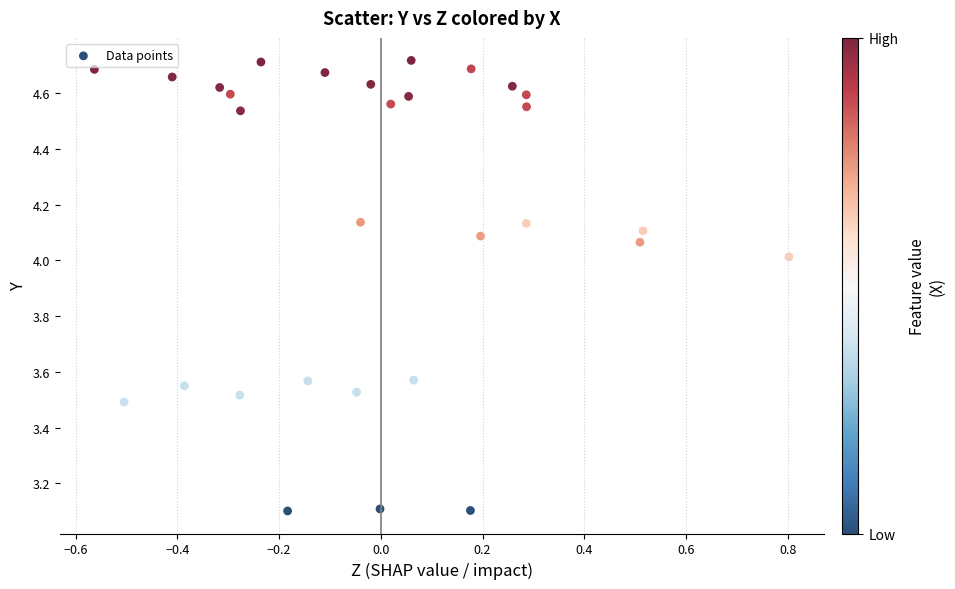

What is the range of X values (max minus min)?

1.4